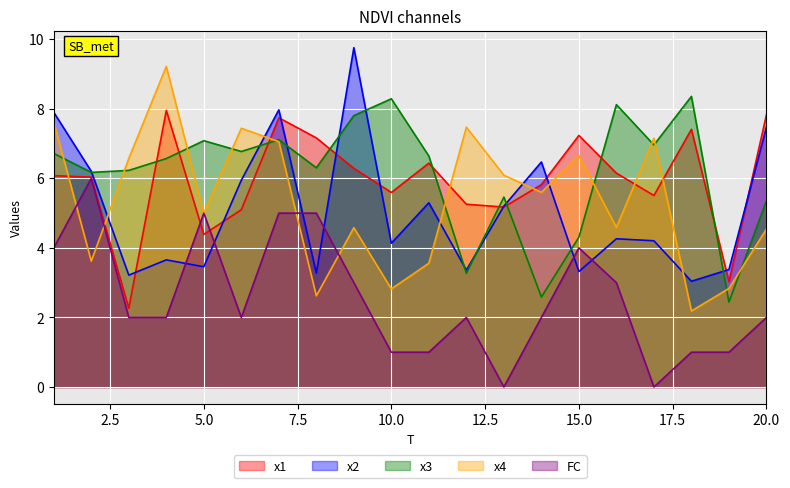

Is it true that x3 equals 3.9 at 19?

False